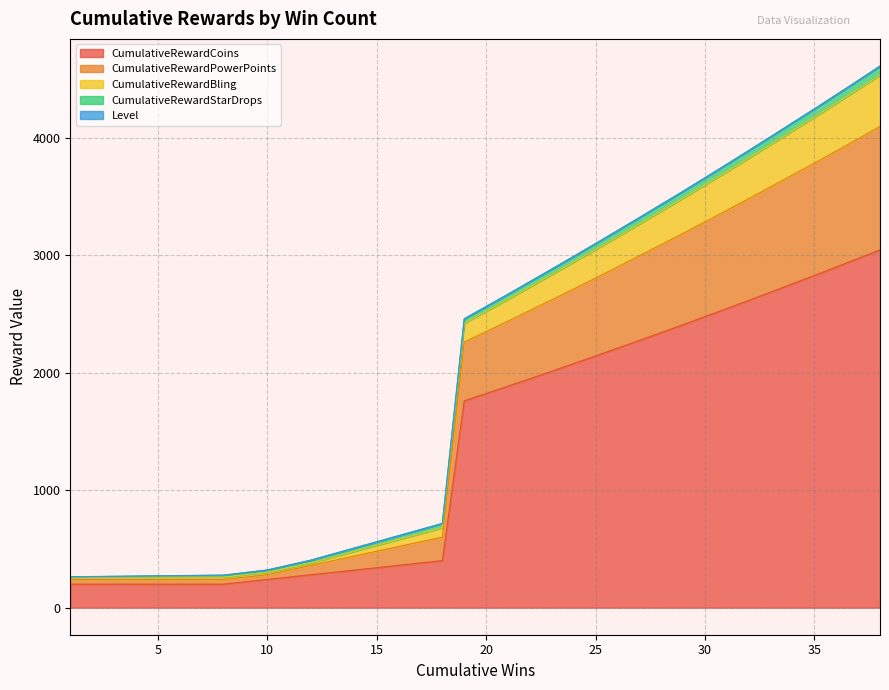

What is the highest value of the CumulativeRewardCoins series?

3045